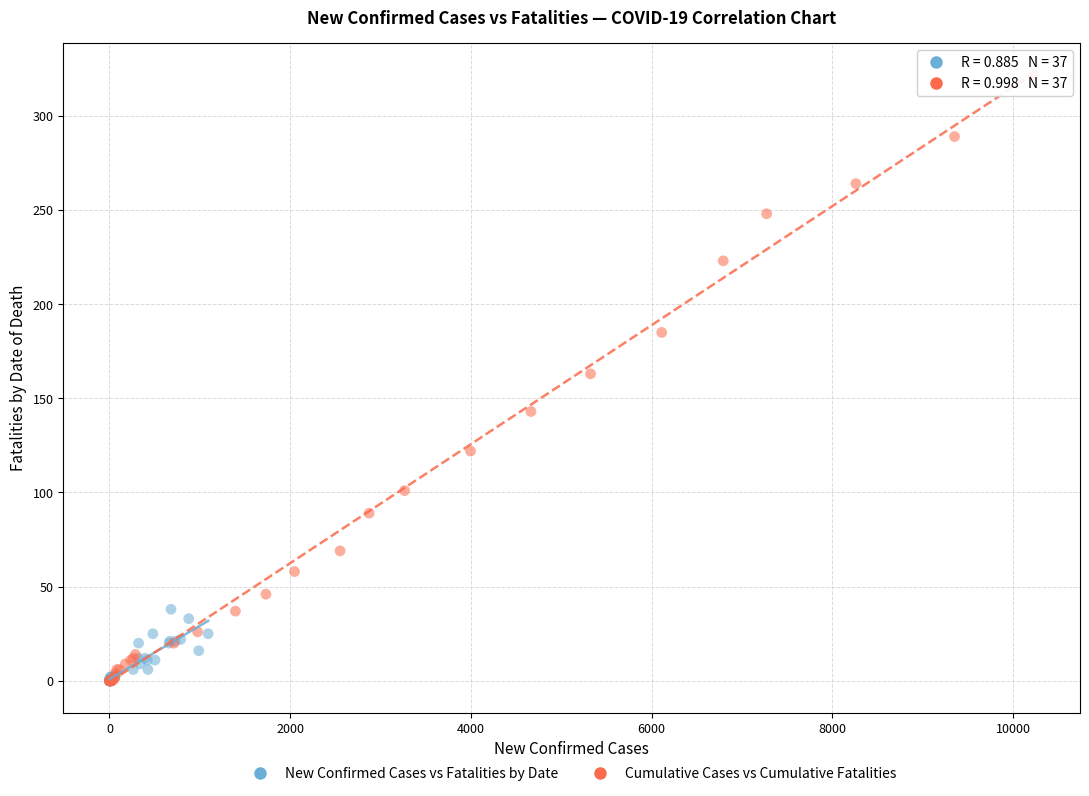

Which series has the widest spread of Y values?

Cumulative Cases vs Cumulative Fatalities